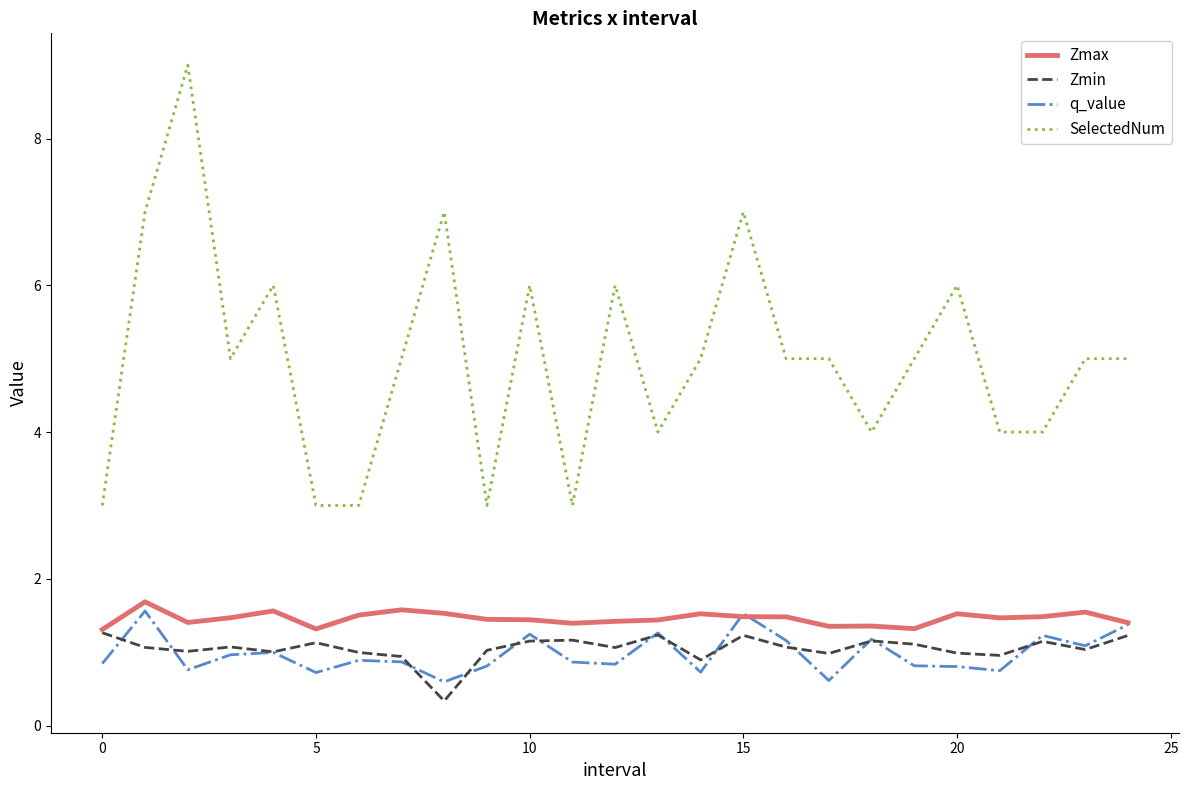

True or false: q_value and SelectedNum cross at least once.

False